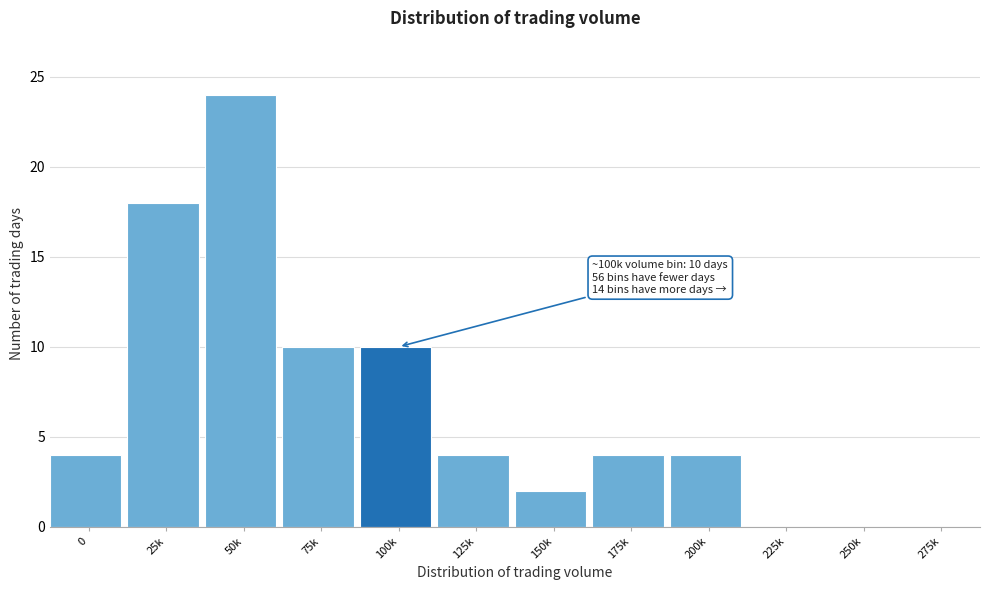

Reading left to right, what are all the values shown in this chart?

0=4	25k=18	50k=24	75k=10	100k=10	125k=4	150k=2	175k=4	200k=4	225k=0	250k=0	275k=0